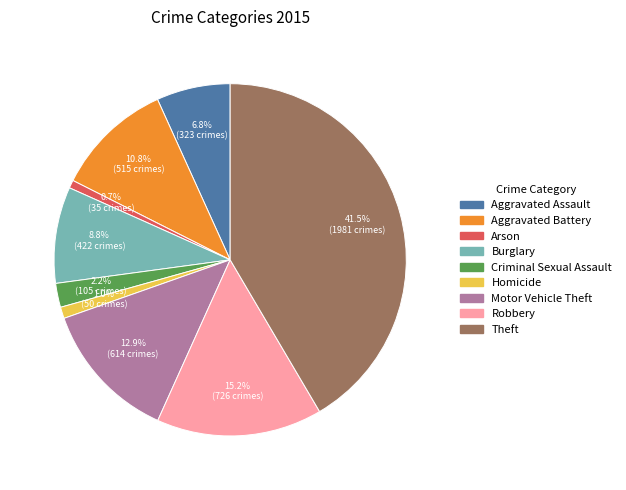

Does Homicide account for over 50% of the chart?

No